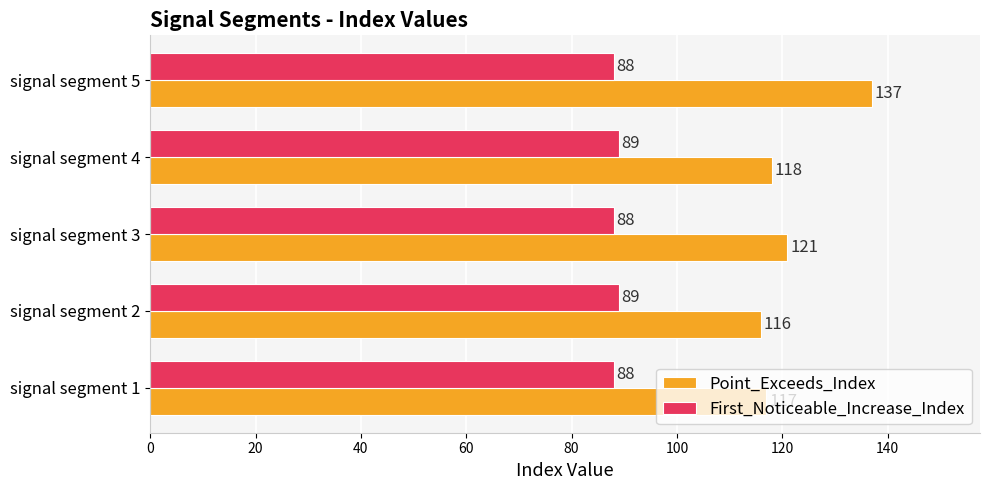

Where is Point_Exceeds_Index nearest to the value 126?

signal segment 3